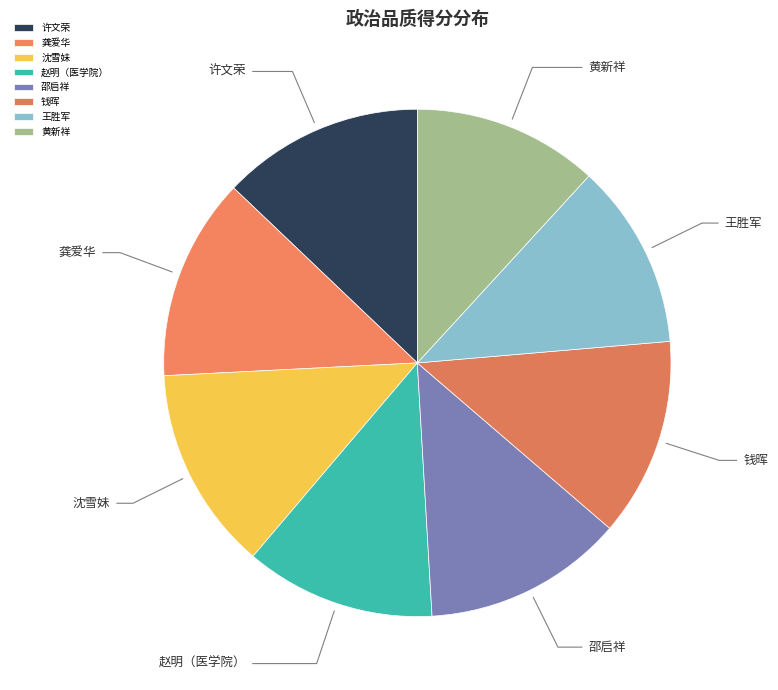

Is there any slice that represents more than half of the pie?

No